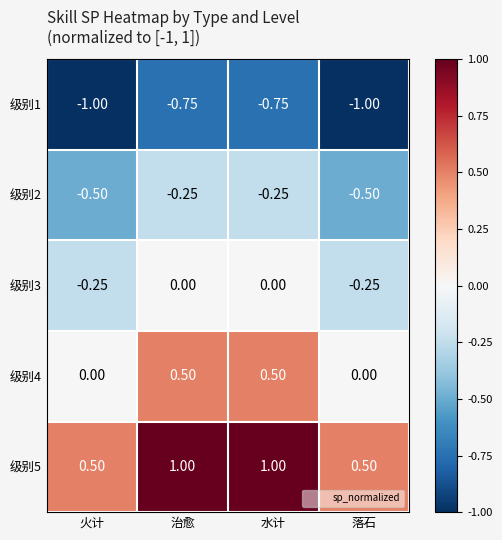

Is the value of 级别3 at 水计 greater than the value of 级别1 at 水计?

Yes